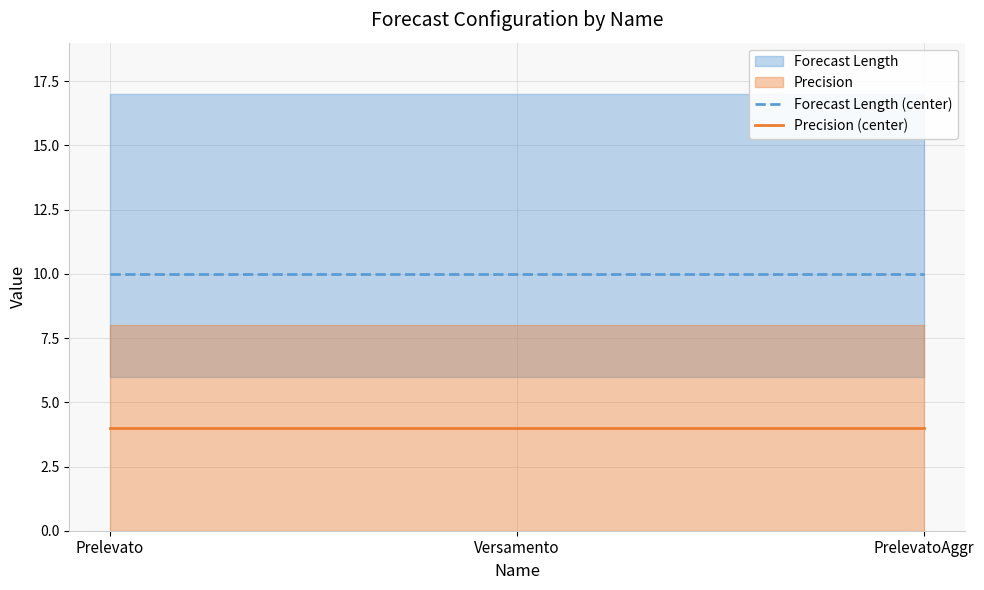

At how many categories does at least one series exceed 6?

3